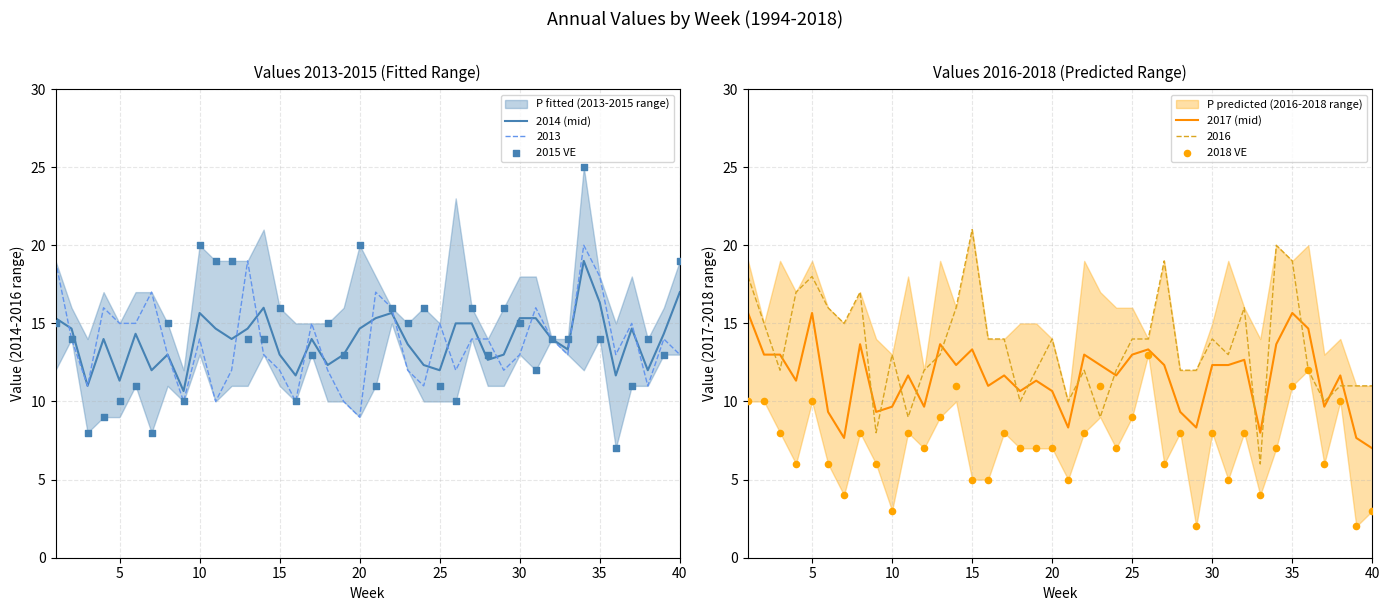

What is the highest value of the 2014 (mid) series?

19.0